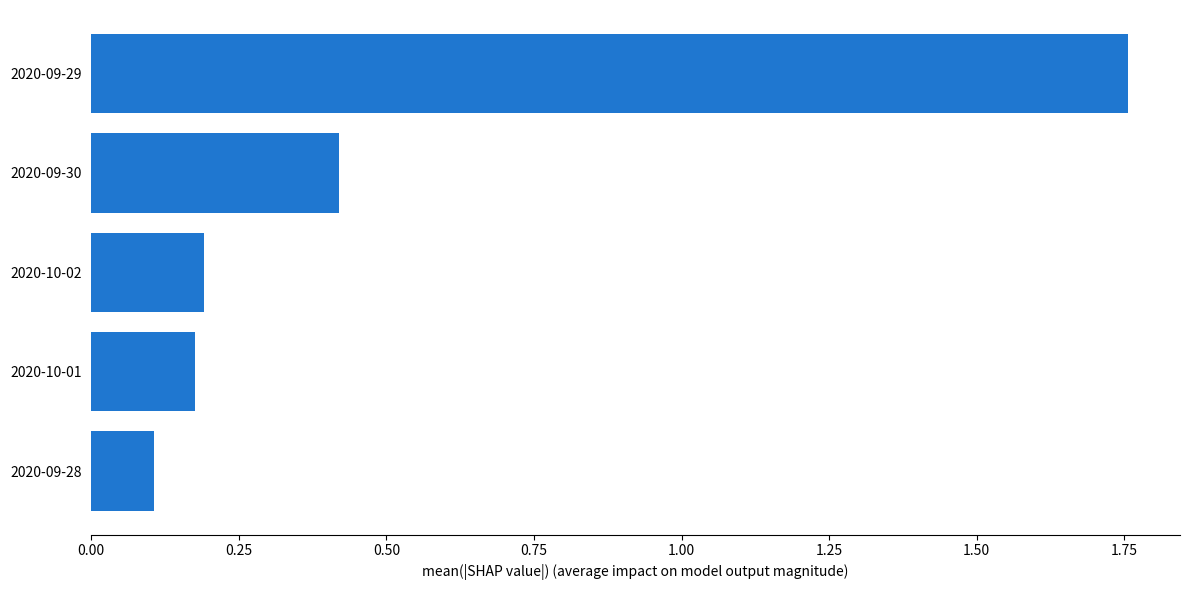

Are the bars horizontal?

Yes